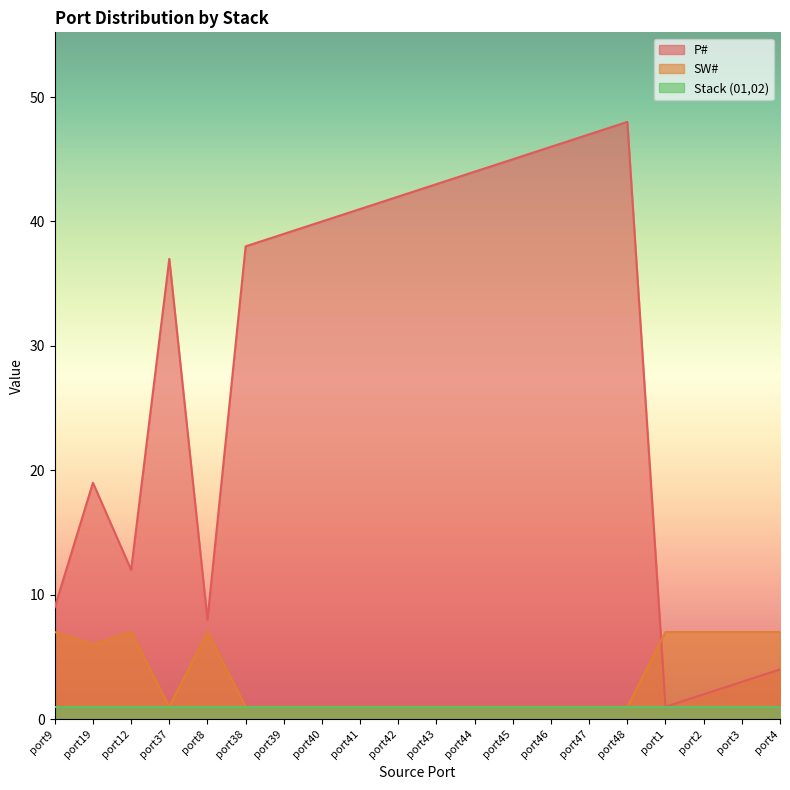

Rank the series by their maximum value, from lowest to highest.

Stack (01,02), SW#, P#